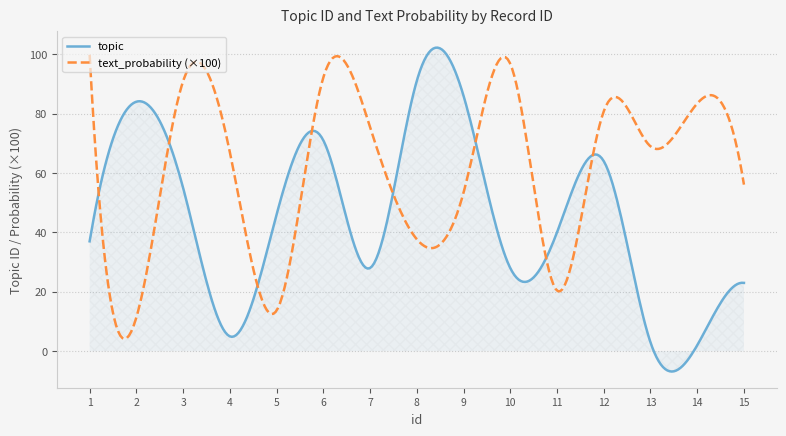

What are all the series names shown in the legend?

topic, text_probability (×100)